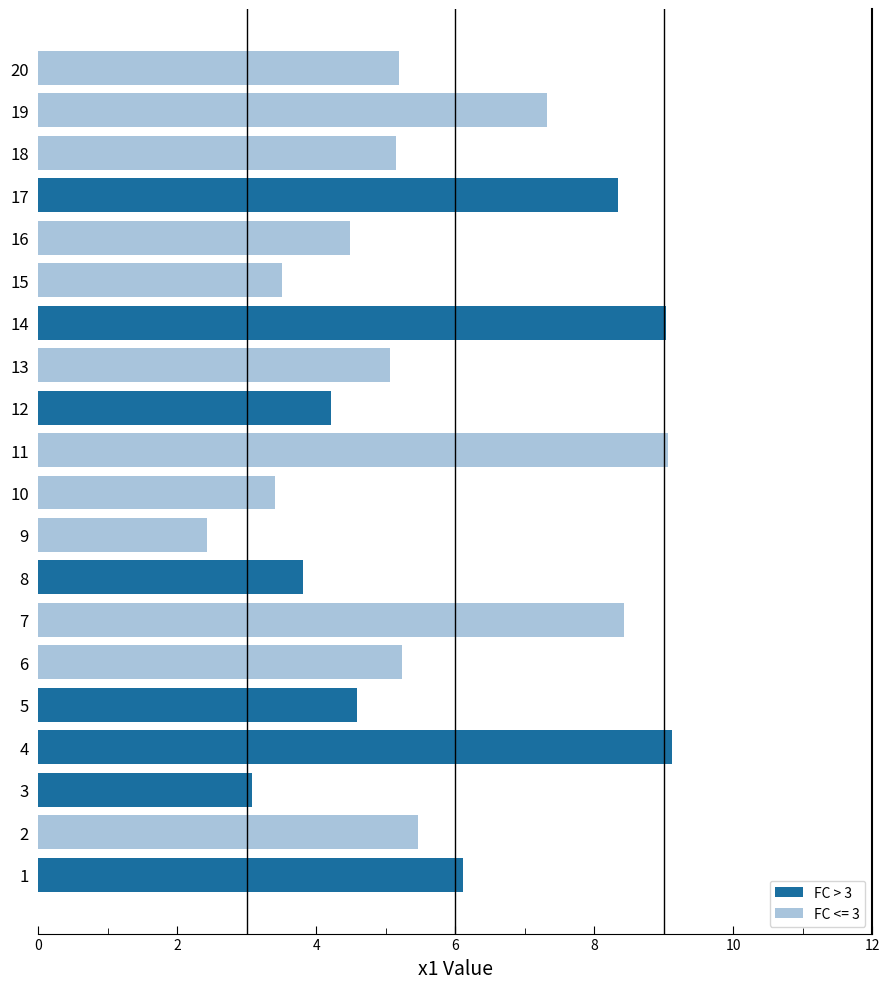

What is the sum of the FC > 3 values at 5 and 4?

13.7